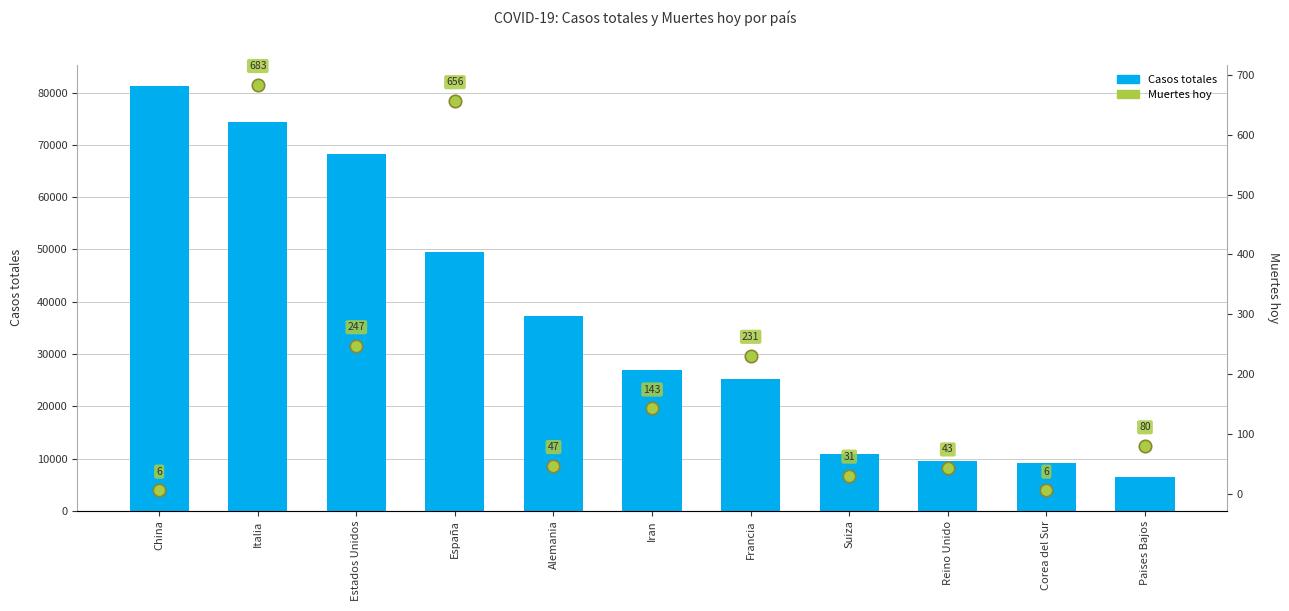

What are all the series names shown in the legend?

Casos totales, Muertes hoy